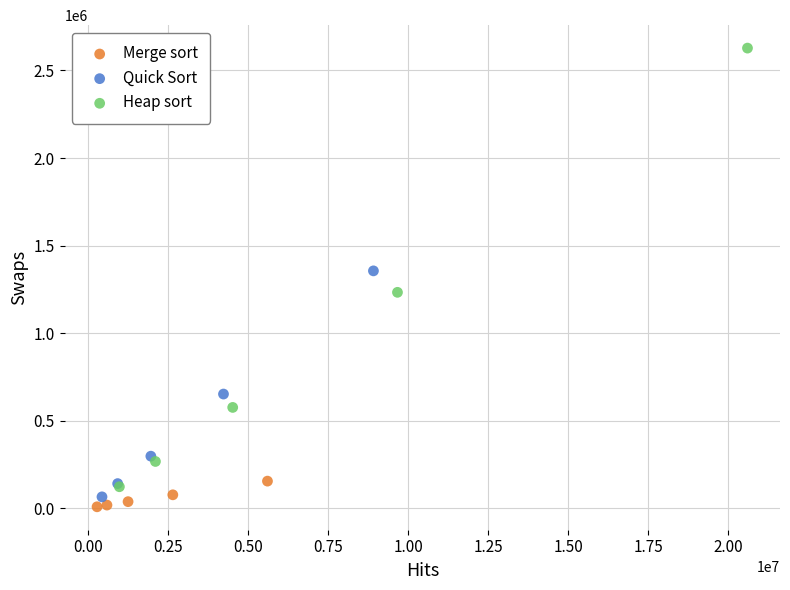

Which series reaches the maximum Y coordinate?

Heap sort